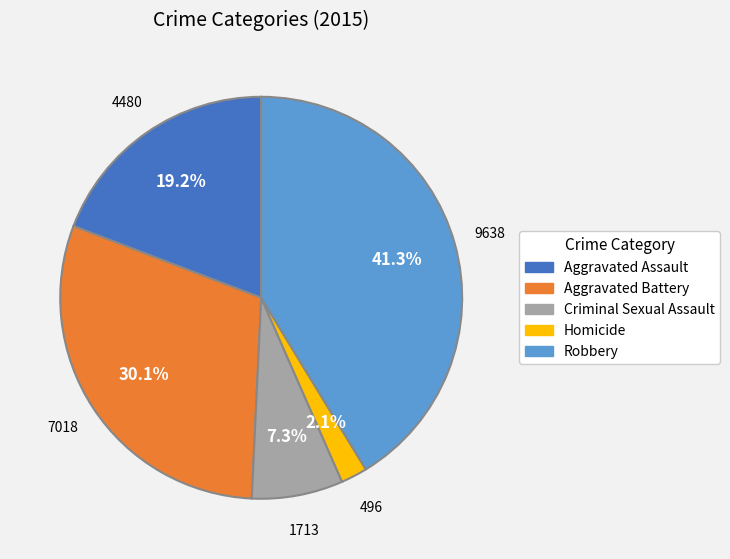

Is it true that Aggravated Assault is 19% of the pie?

True